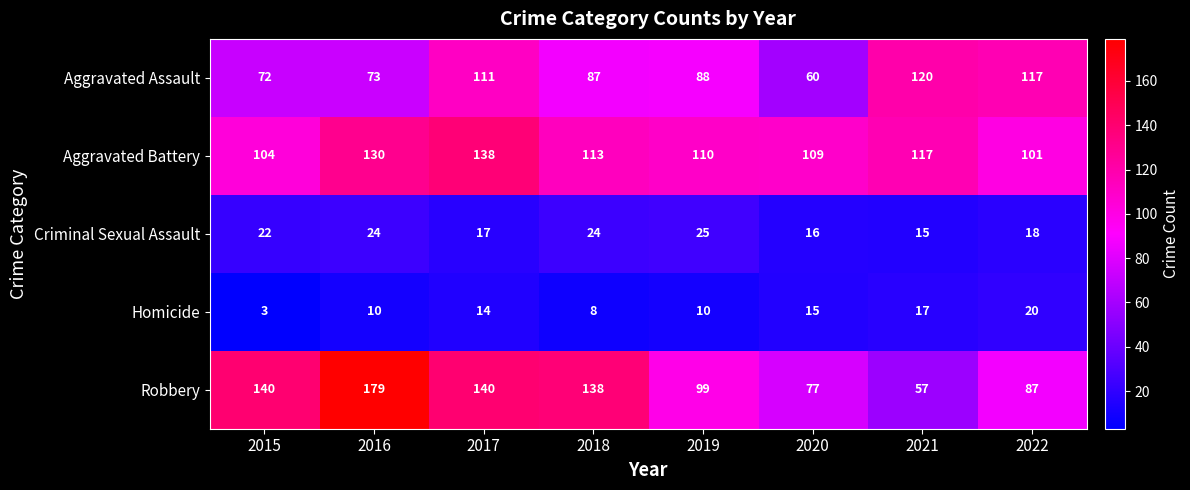

What is the total value across all series at 2021?

326